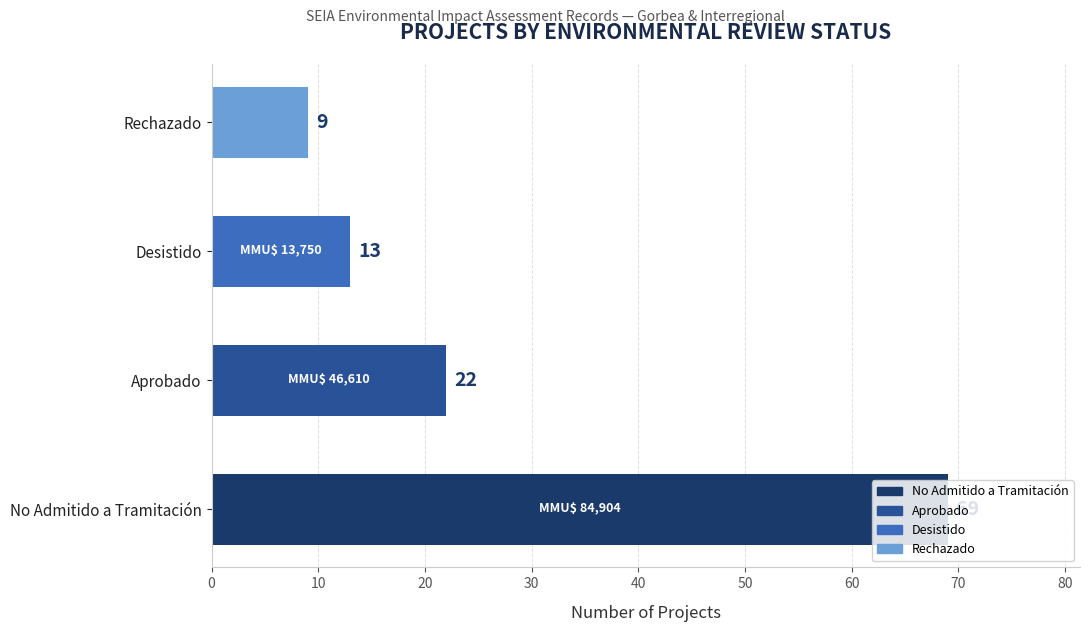

What is the difference between the maximum and minimum values?

60